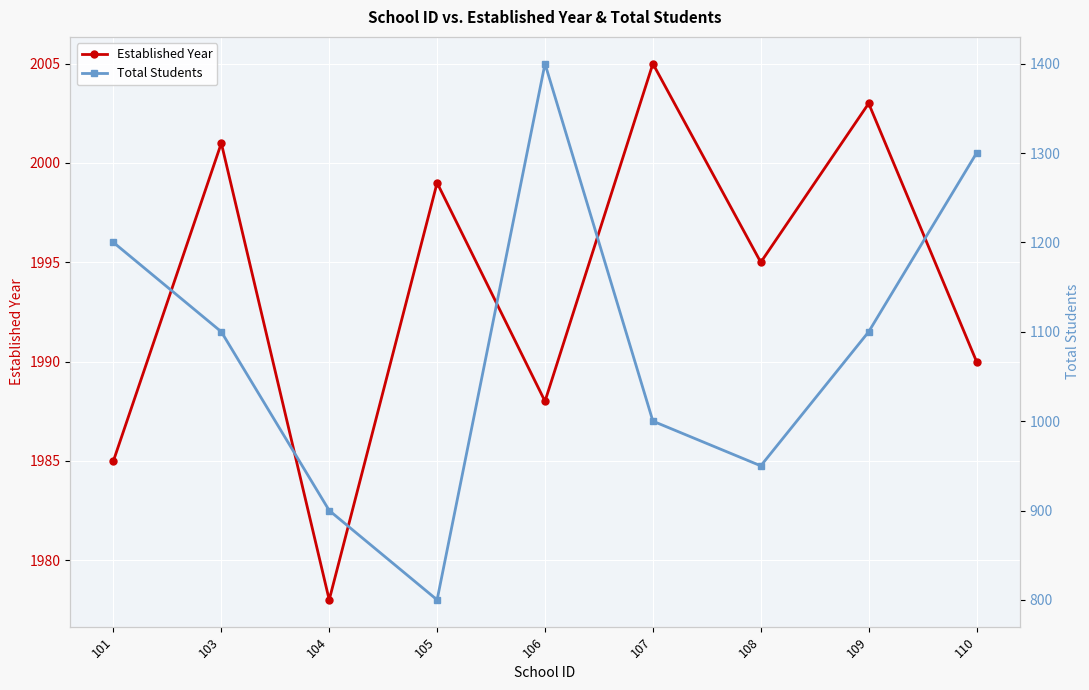

List the series in order of their peak value, highest first.

Established Year, Total Students